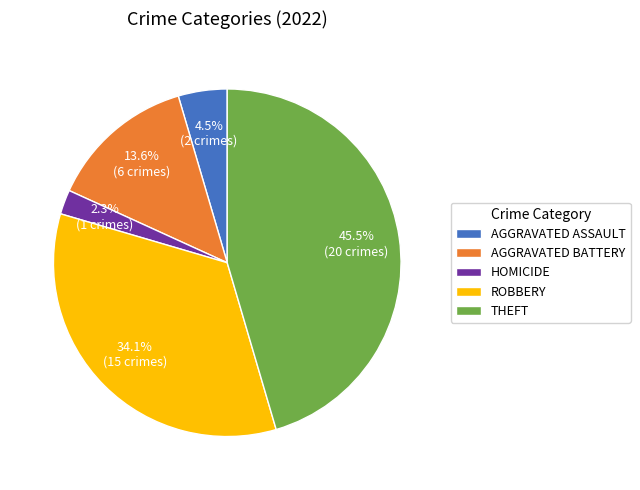

What percentage is NOT represented by THEFT?

54.5%